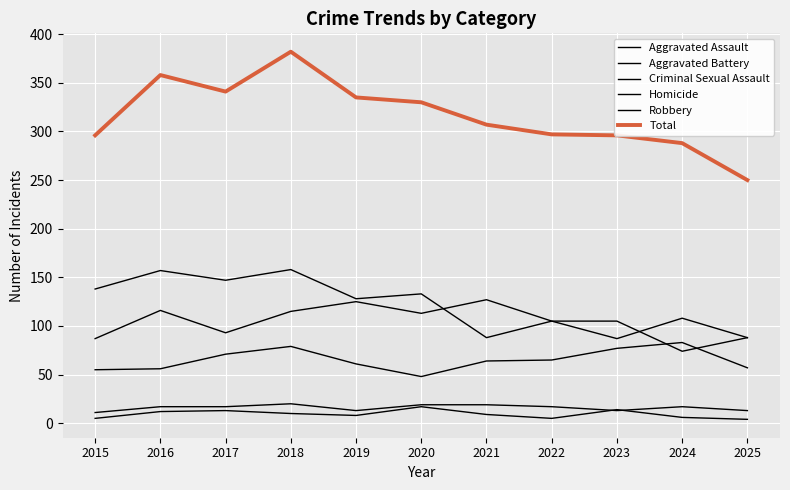

True or false: Aggravated Battery has more than 0 points higher than both neighbors.

True